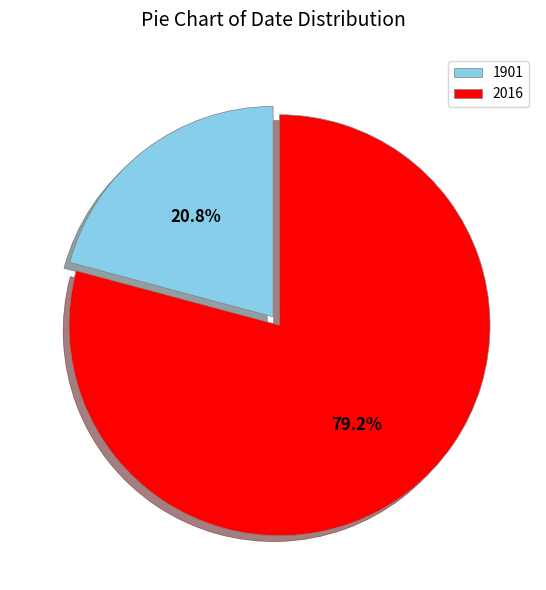

To the nearest percent, what is the combined percentage of 1901 and 2016?

100%